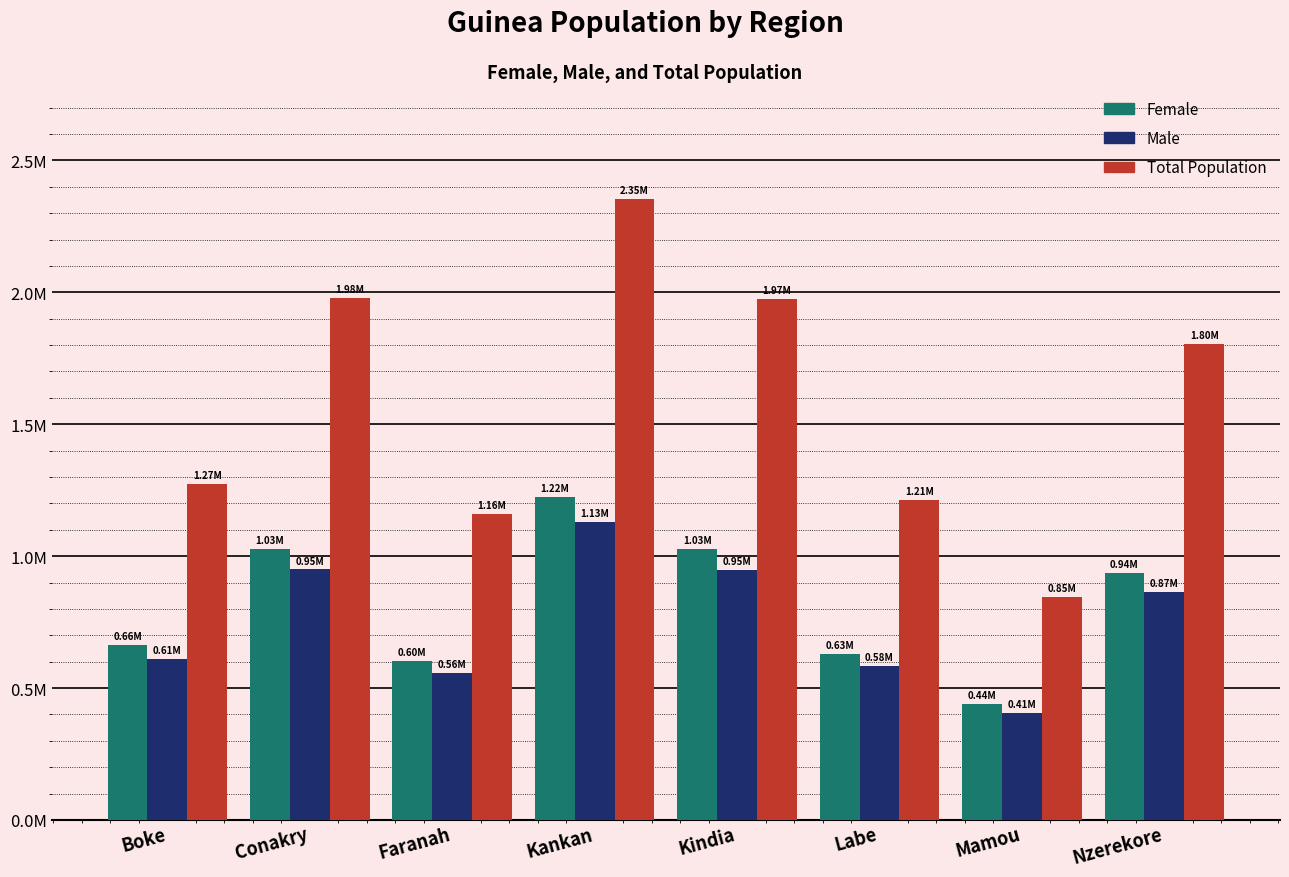

Which series has the widest spread of values?

Total Population